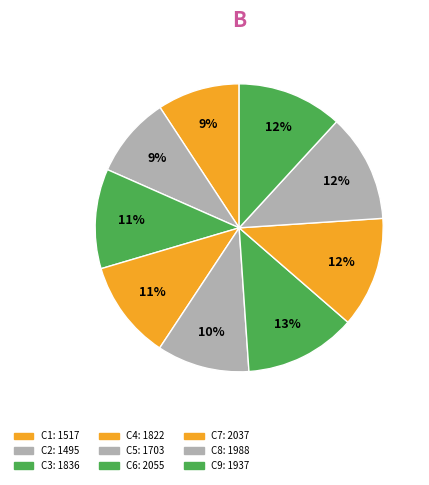

Which category has the smallest portion of the pie?

C2